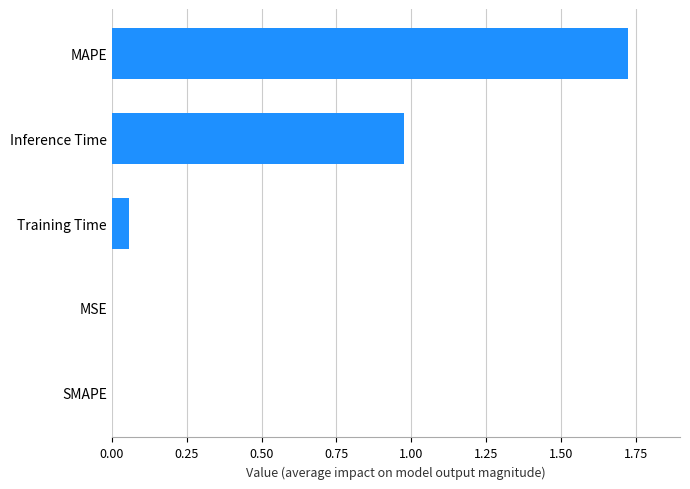

The value at MSE is 0.0. True or false?

True